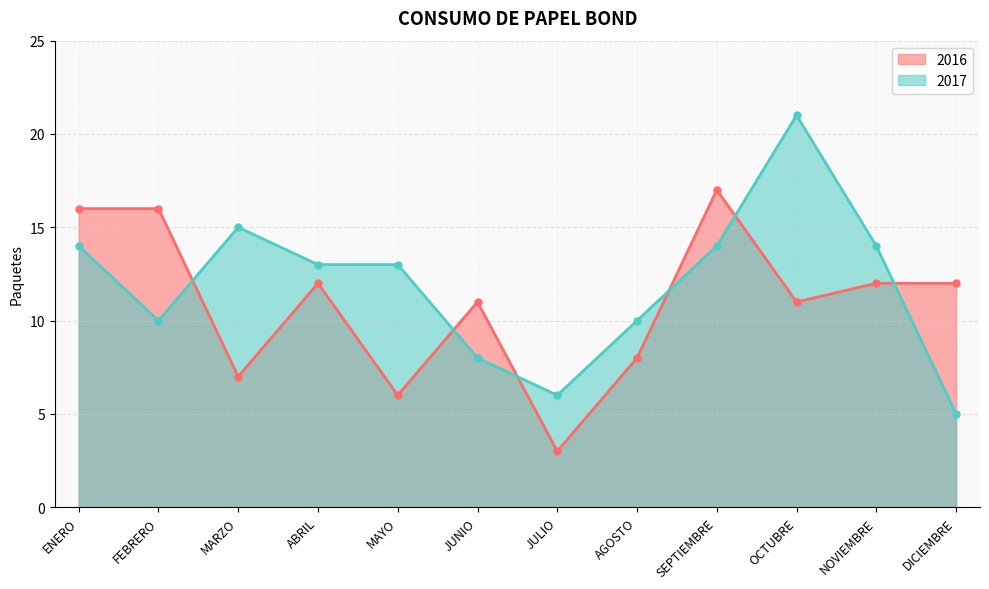

Does the chart display data point markers on the line(s)?

Yes